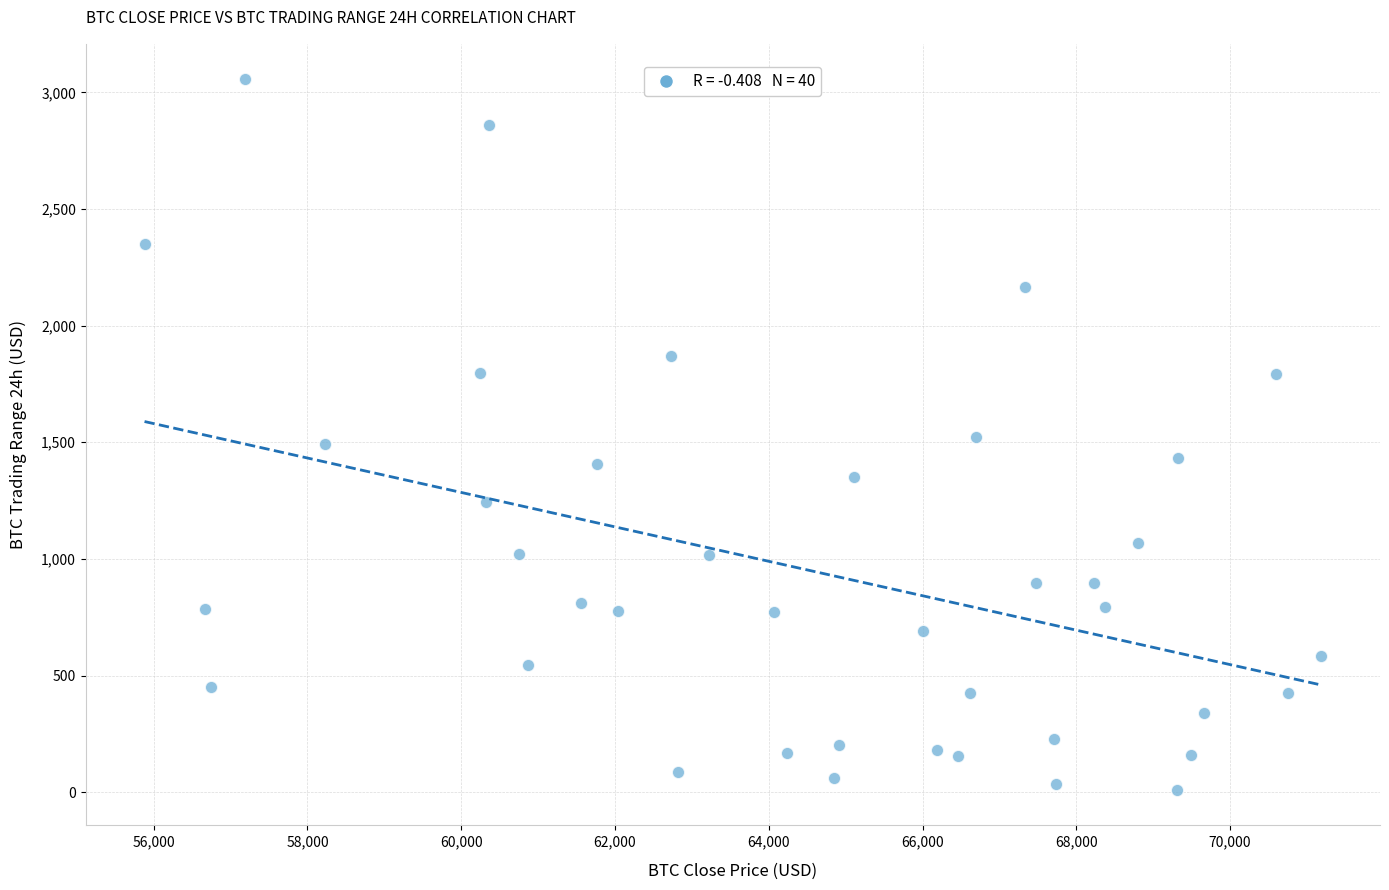

What is the range of X values (max minus min)?

15304.2